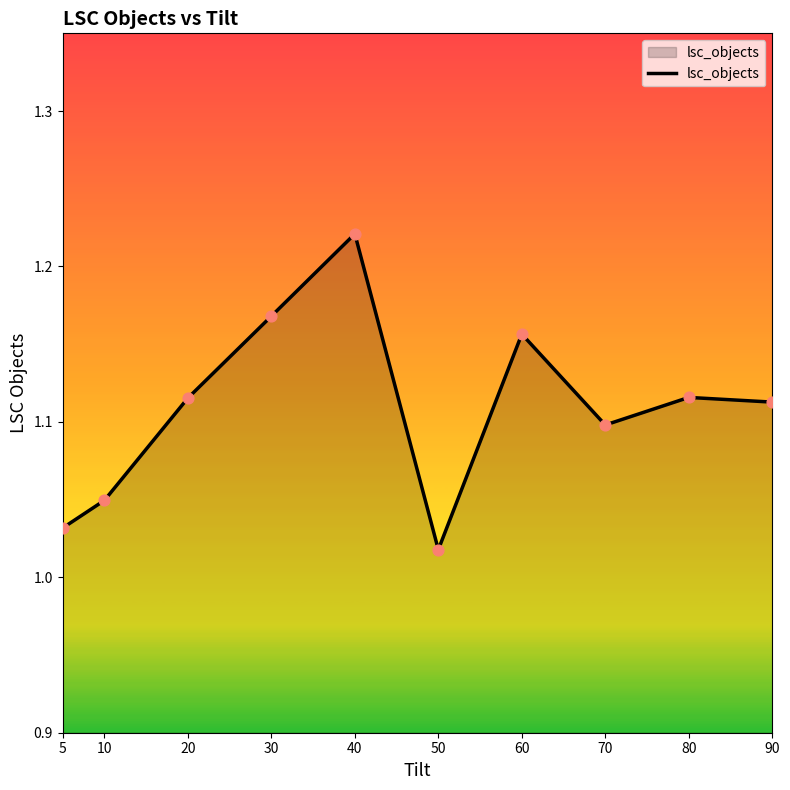

What is the change in value from 5 to 30?

+0.1